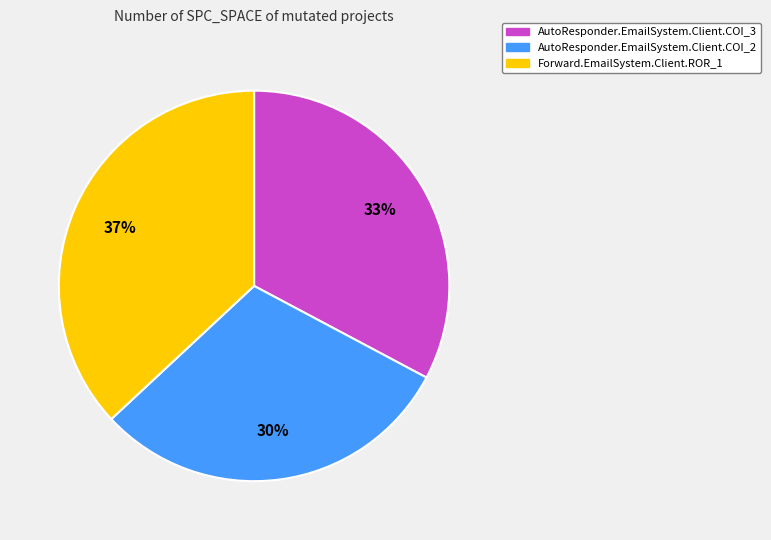

True or false: AutoResponder.EmailSystem.Client.COI_2 accounts for 44% of the total.

False